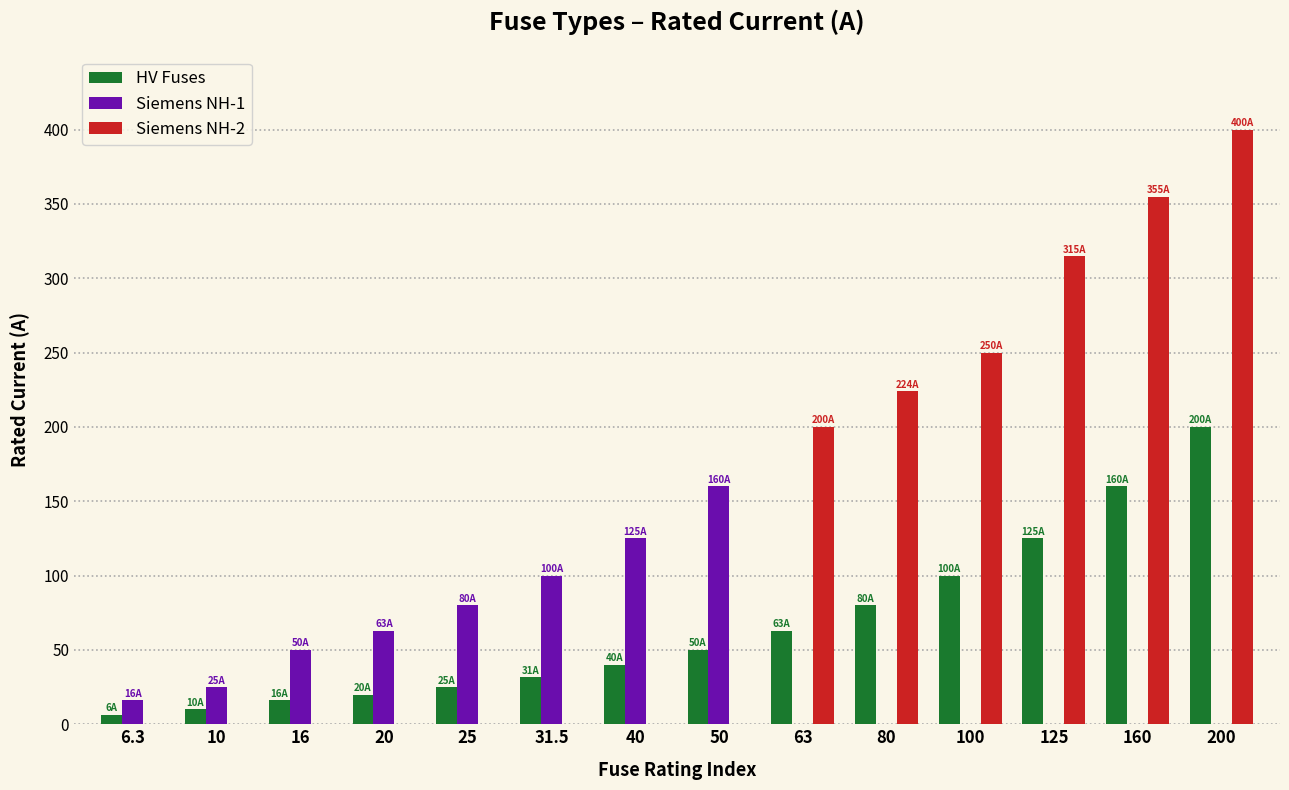

At which label does Siemens NH-2 reach its peak?

200